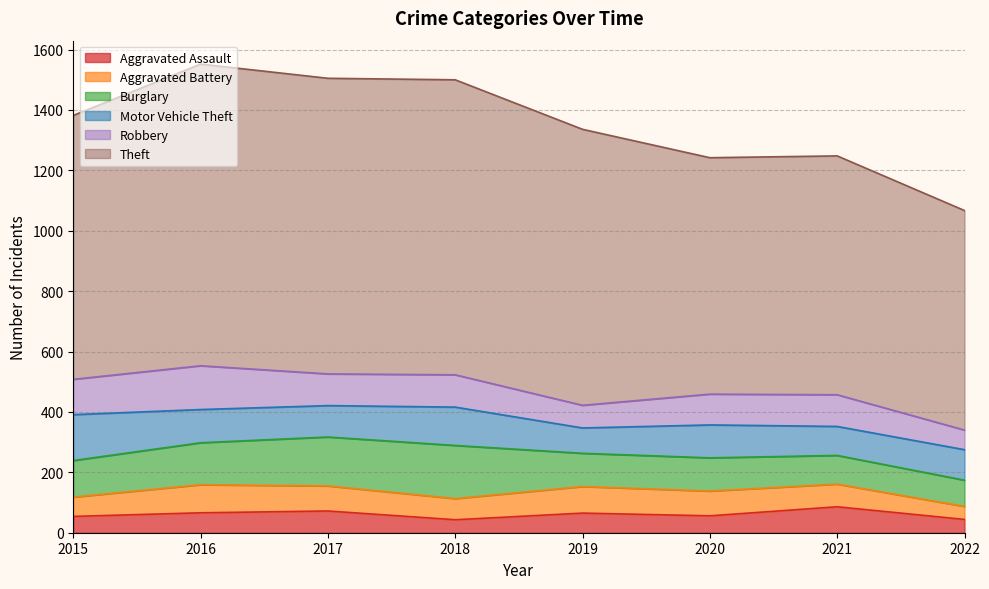

Rank the series by their maximum value, from lowest to highest.

Aggravated Assault, Aggravated Battery, Robbery, Motor Vehicle Theft, Burglary, Theft